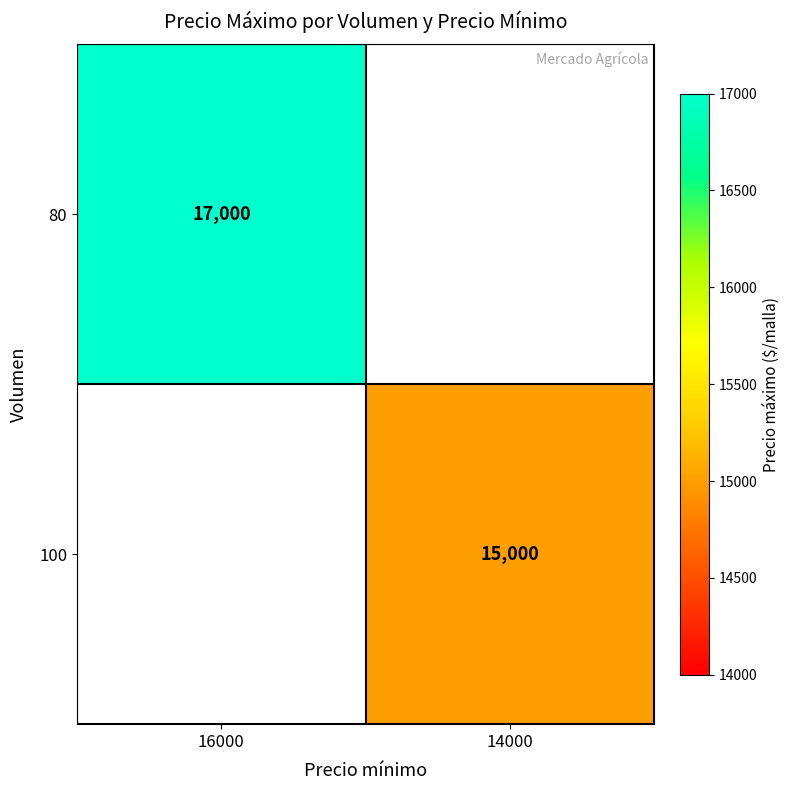

Is it true that 100 equals 4856 at 14000?

False